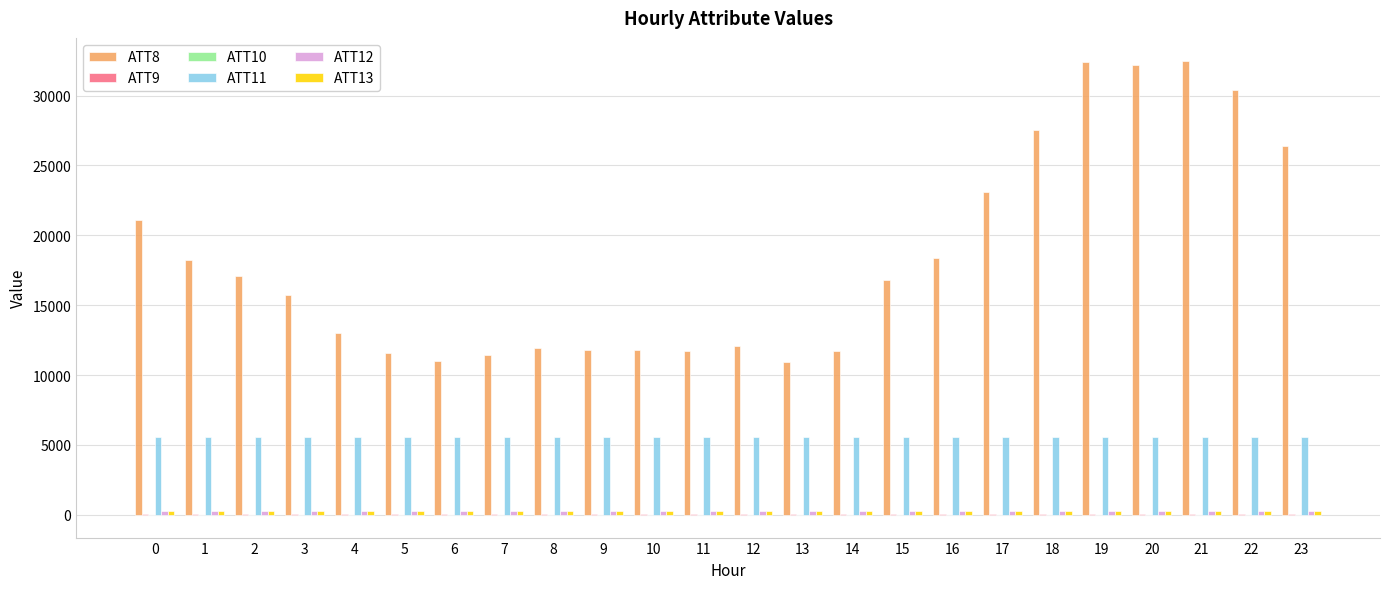

The value of ATT8 at 8 is 11900.0. True or false?

True